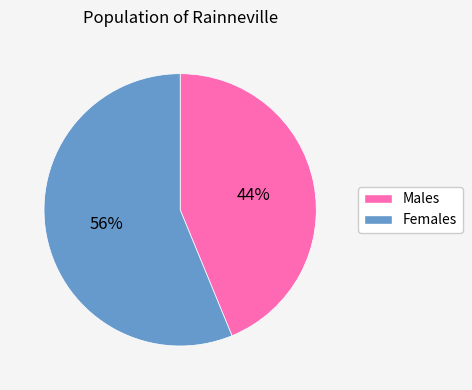

How many segments does this pie chart have?

2